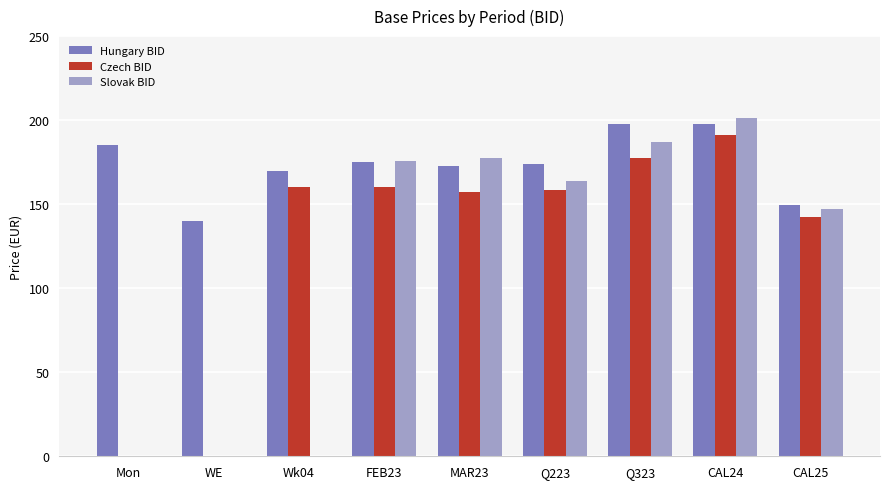

What are all the series names shown in the legend?

Hungary BID, Czech BID, Slovak BID